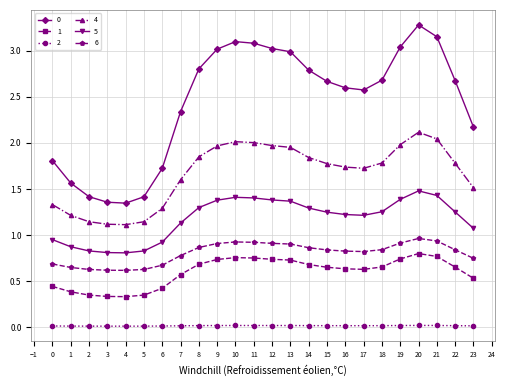

True or false: 2 and 4 intersect in this chart.

False